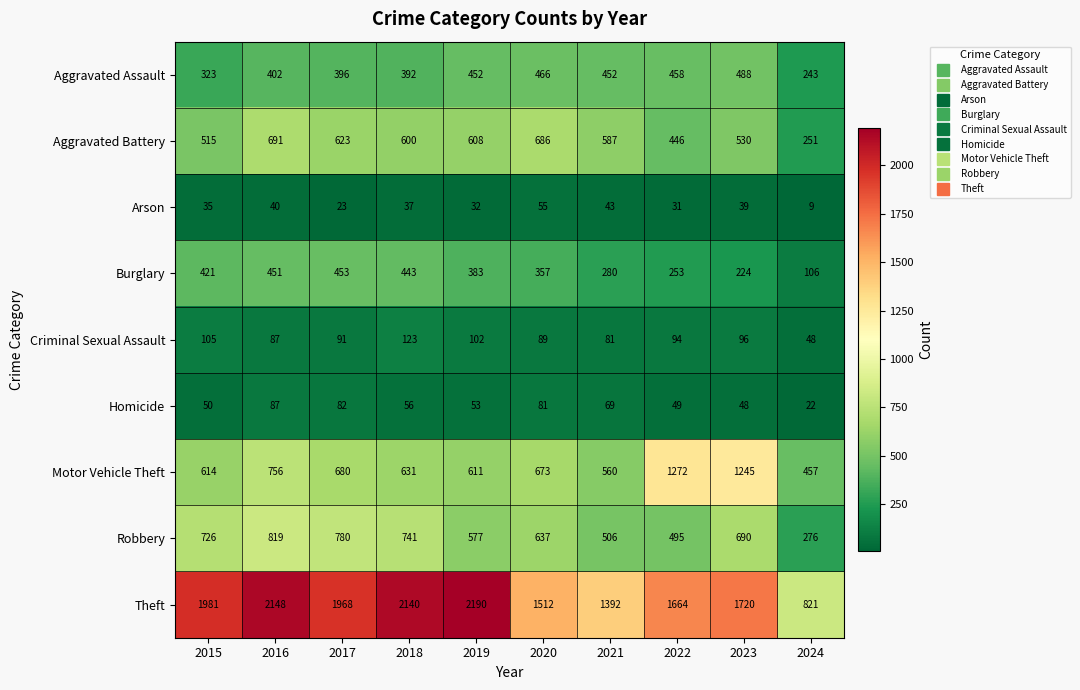

What is the lowest value of the Aggravated Assault series?

243